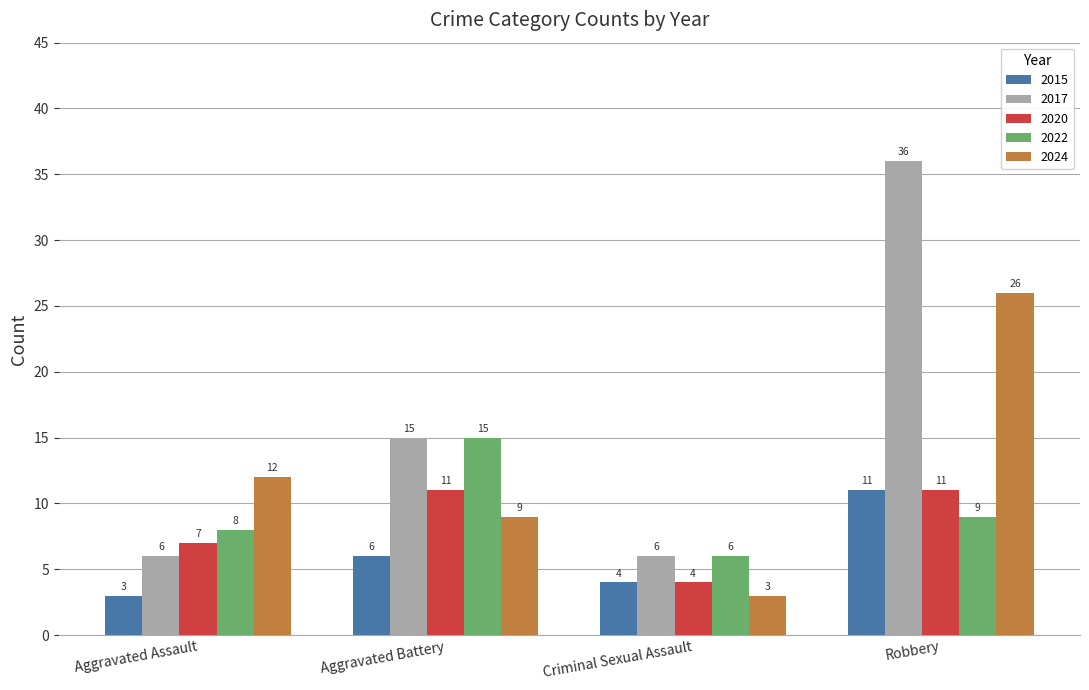

Count the number of categories in the chart.

4